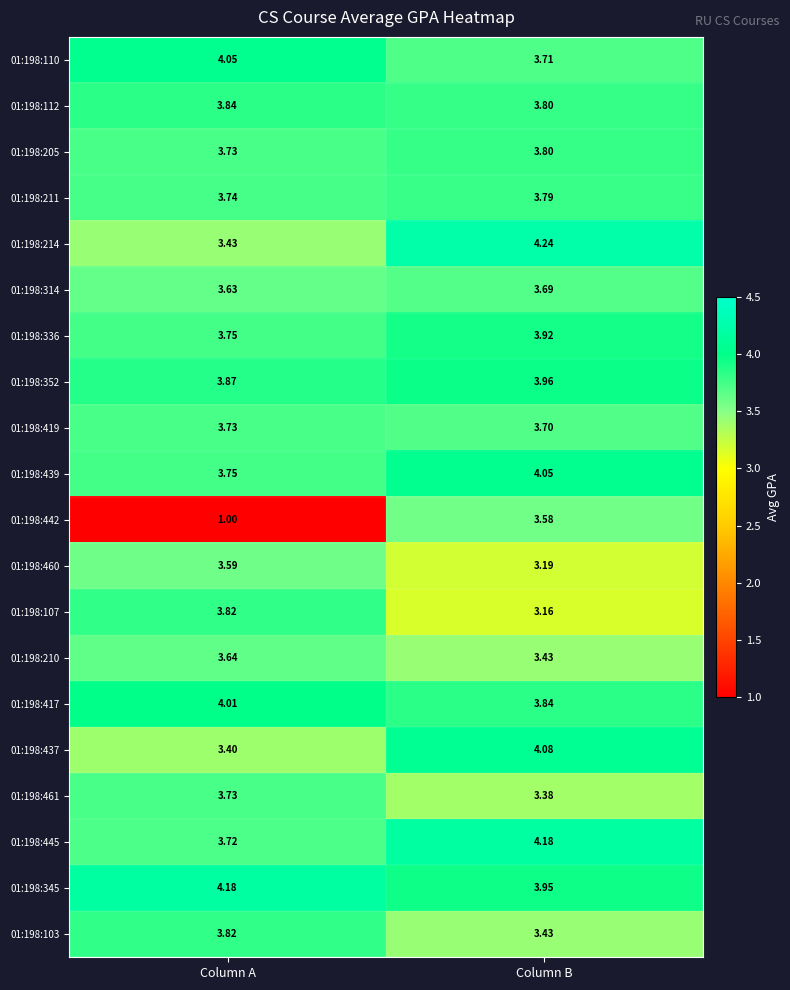

List the labels in order of 01:198:211 value, smallest first.

Column A, Column B